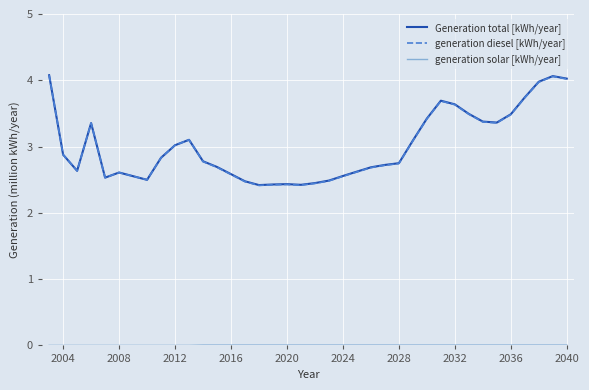

What is the maximum value shown in the chart?

4.1